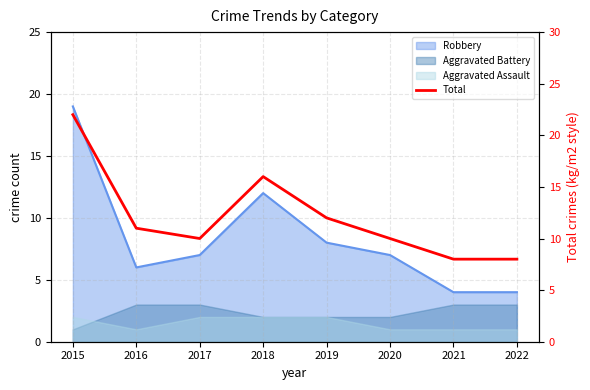

How many lines are shown in the chart?

1